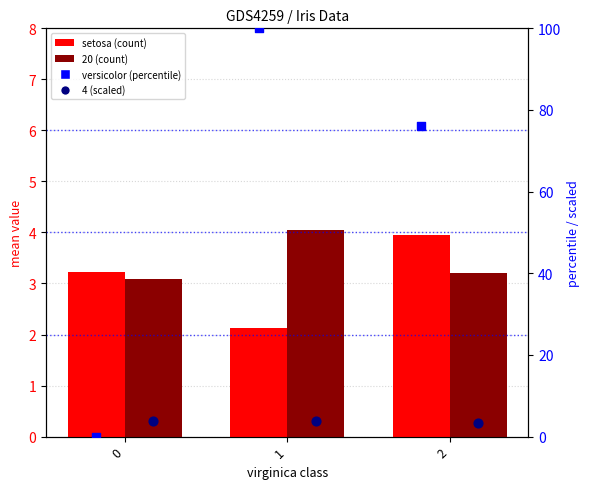

Which series has the largest total across all categories?

versicolor